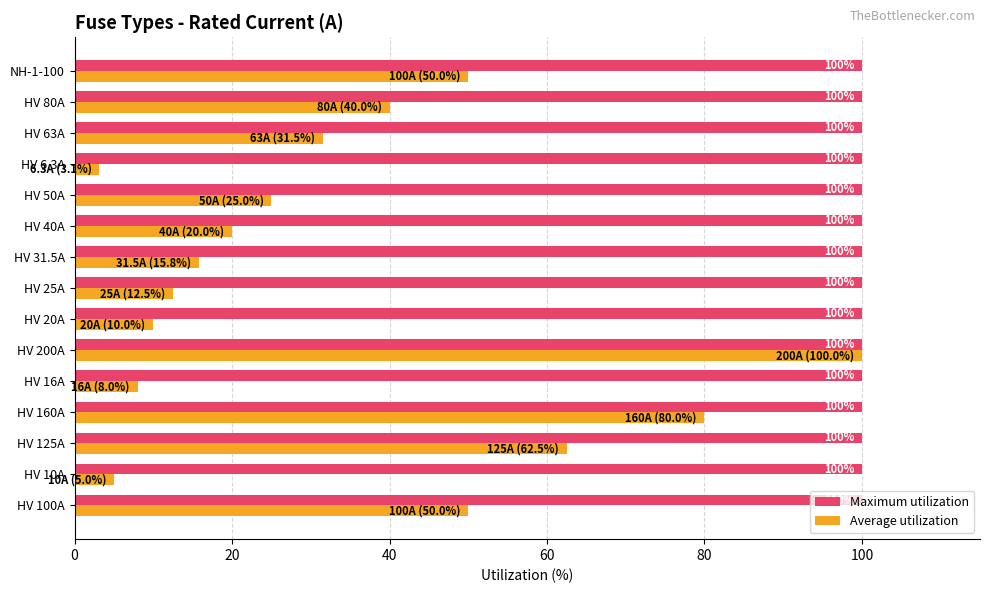

Rank the series by their average value, from highest to lowest.

Maximum utilization, Average utilization